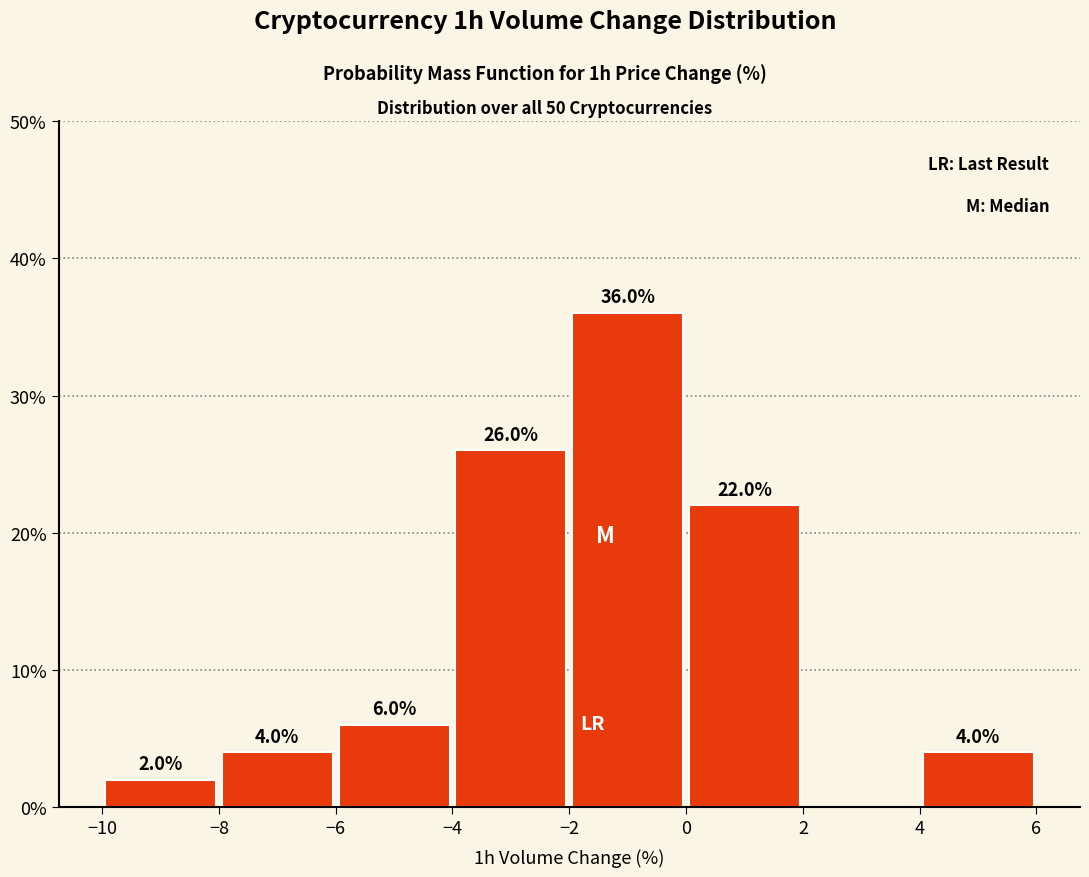

Which range on the x-axis has the tallest bar?

-2 to 0